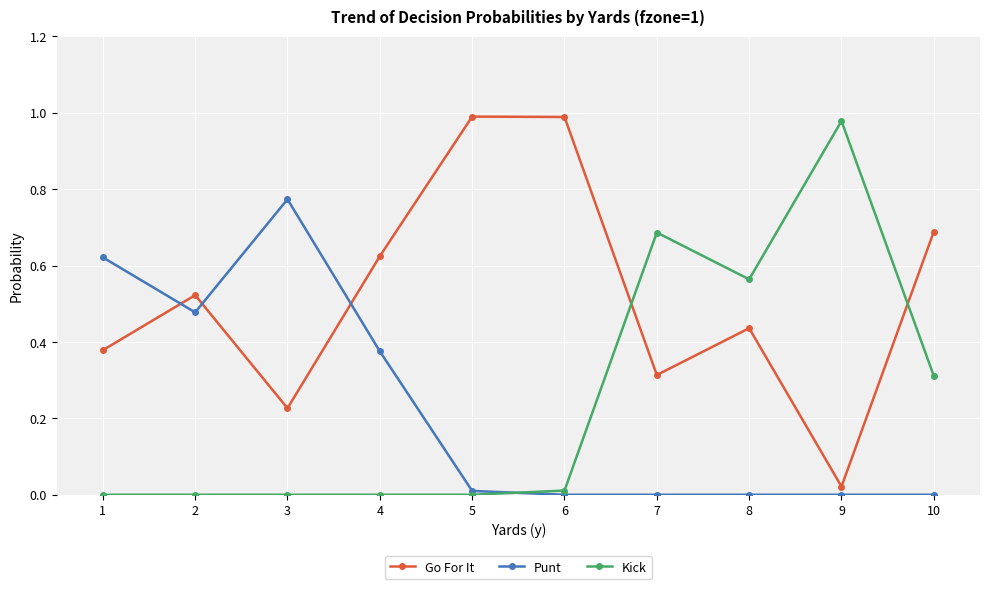

The Go For It series shows 0.0 at 9. True or false?

True